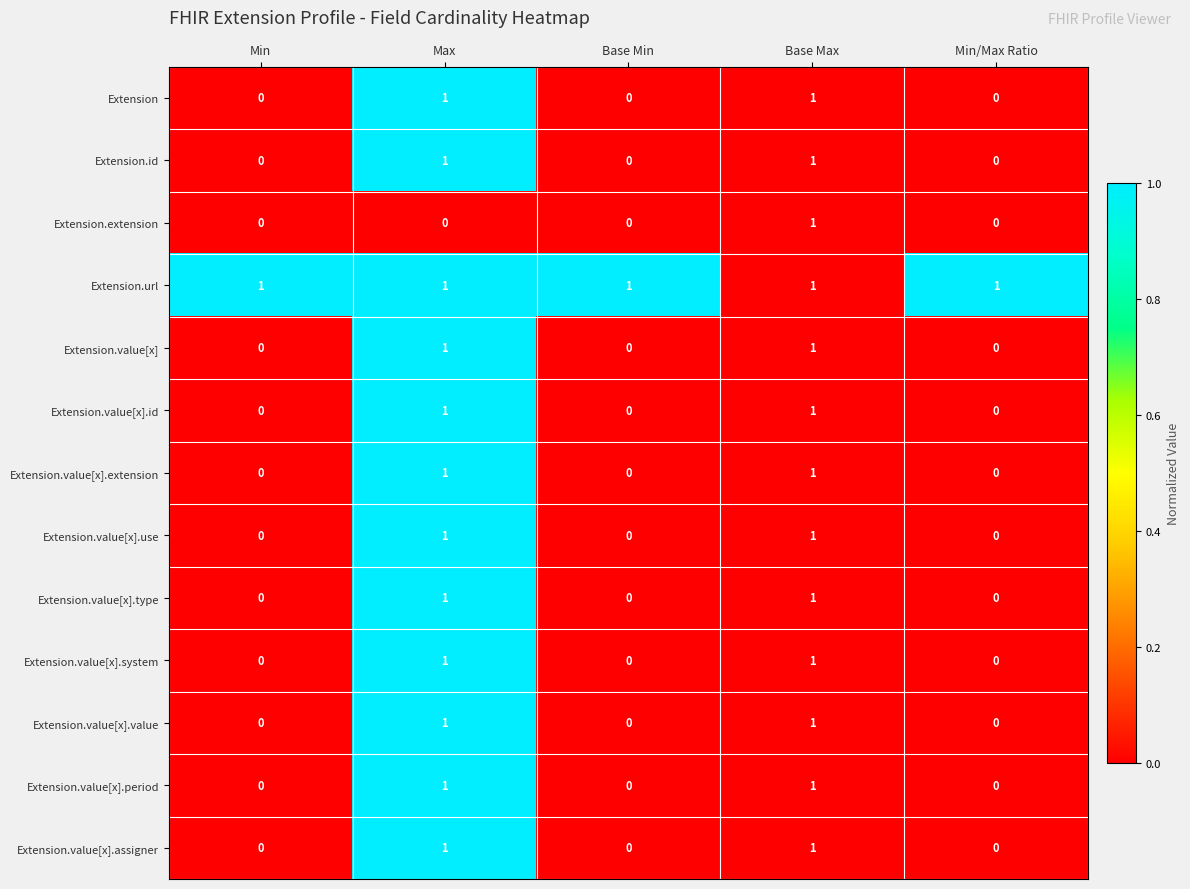

The value of Extension.value[x].type at Base Min is 0. True or false?

True